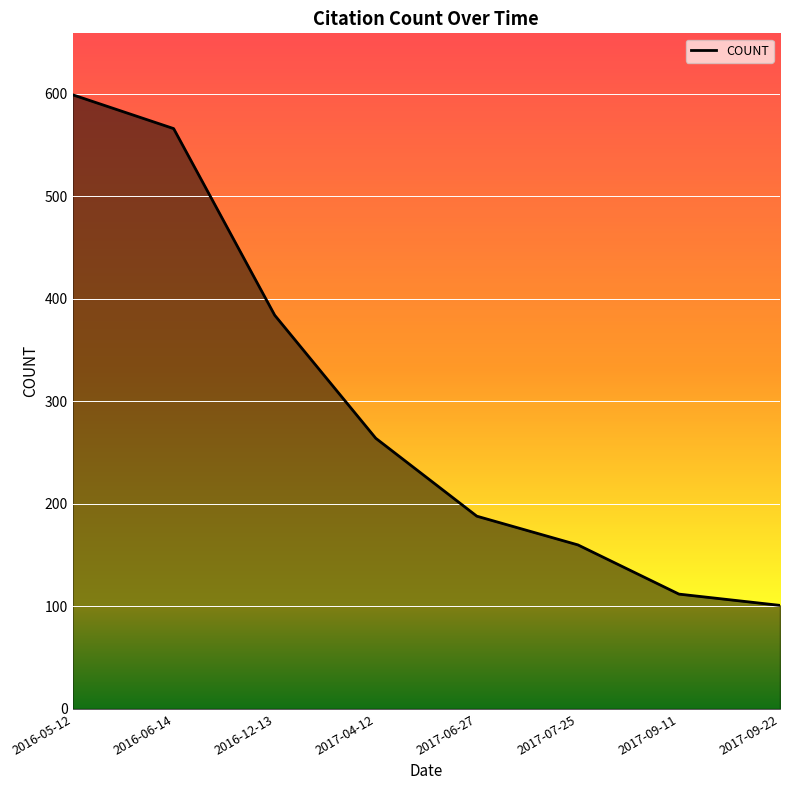

Read the value at 2017-07-25, to the nearest 50.

150